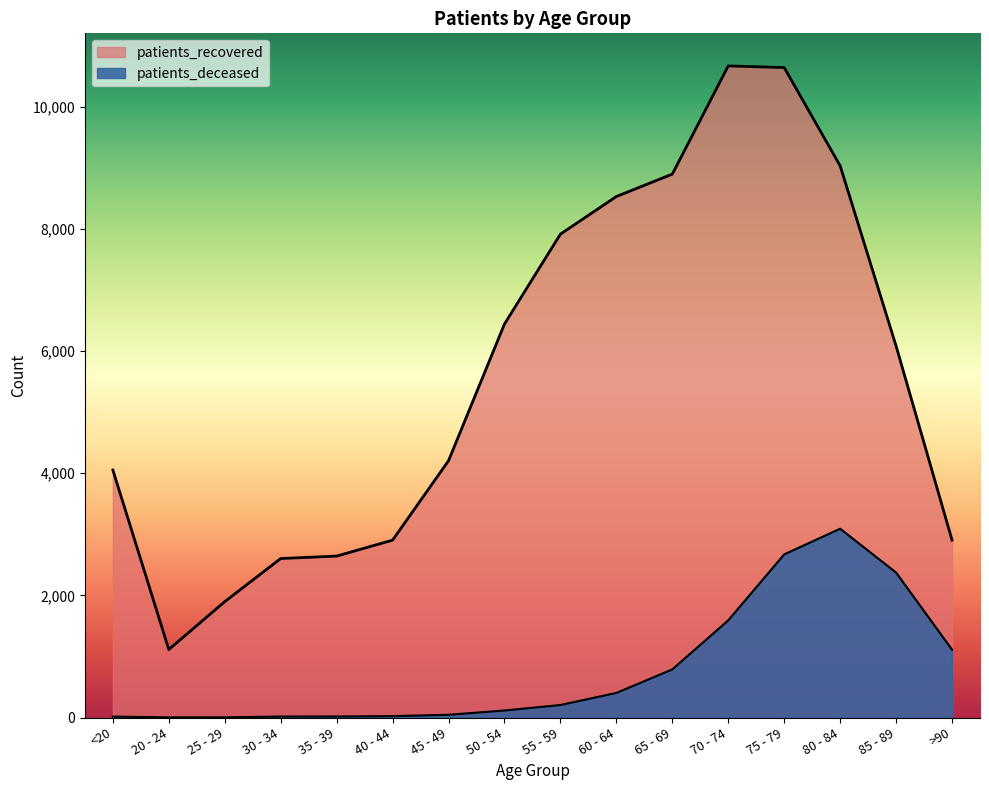

What is the difference between the patients_recovered values at 30 - 34 and 70 - 74?

8068